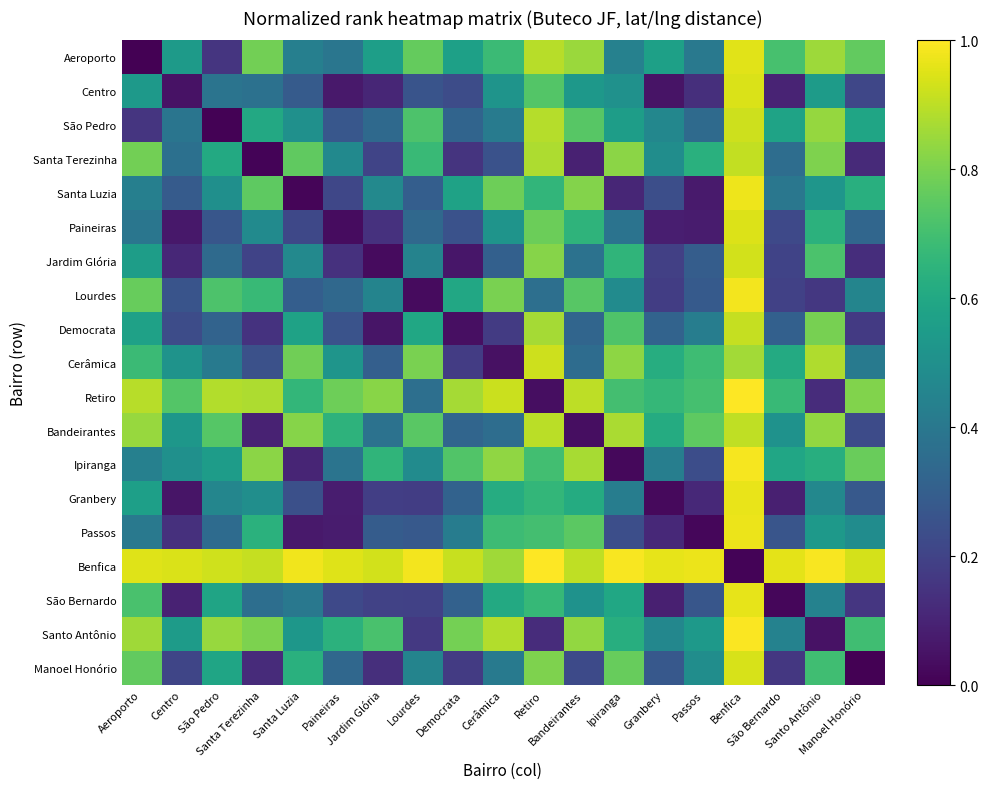

Which series changed the most between Paineiras and Democrata?

Santa Luzia